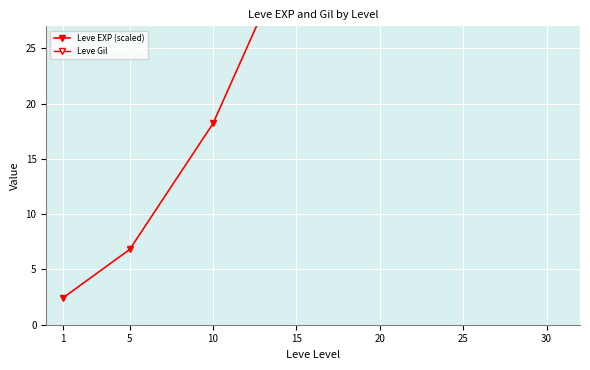

What is the difference between the Leve EXP (scaled) values at 20 and 25?

23.1